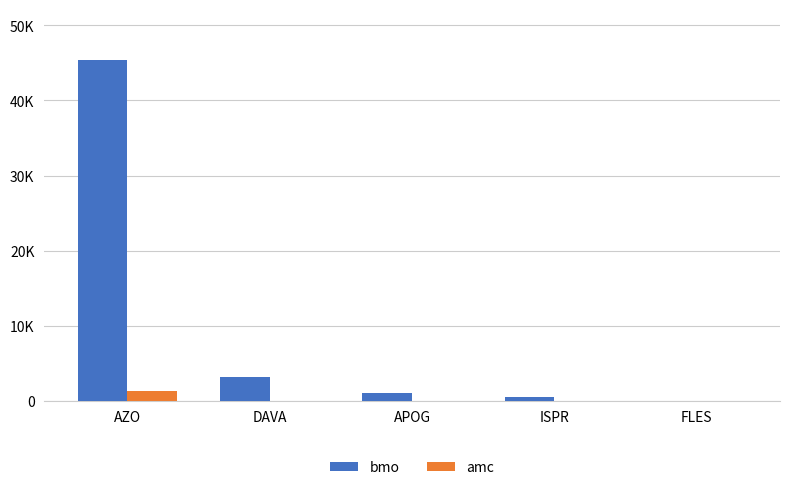

Which series has the largest total across all categories?

bmo